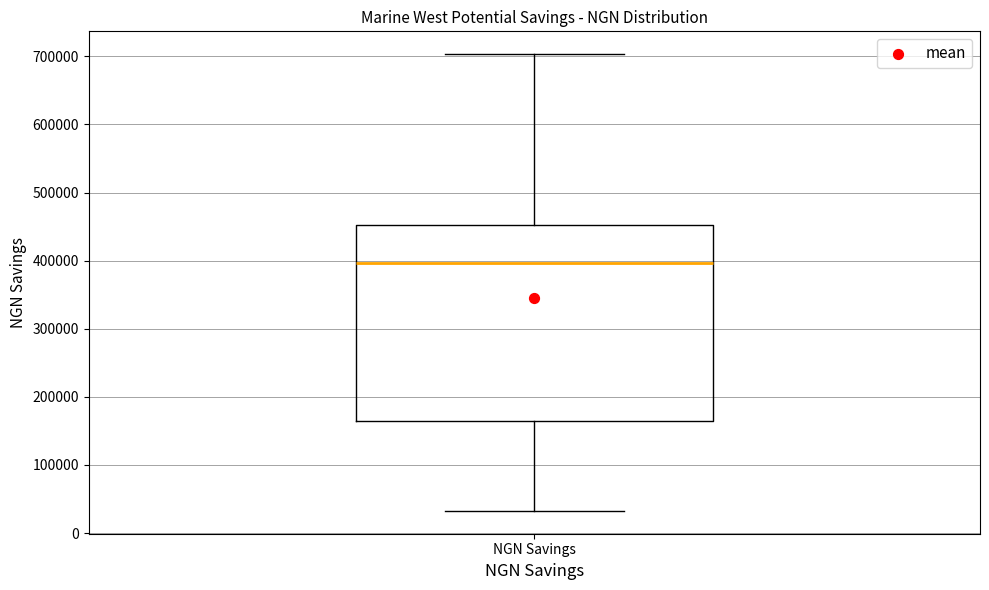

Transcribe this box plot: give where the median line is, the range the box spans, and where the two whiskers end, as read against the y-axis. The values are not printed on the chart, so give them approximately, as read against the axis.

median 400000, box 160000 to 450000, whiskers 30000 to 700000